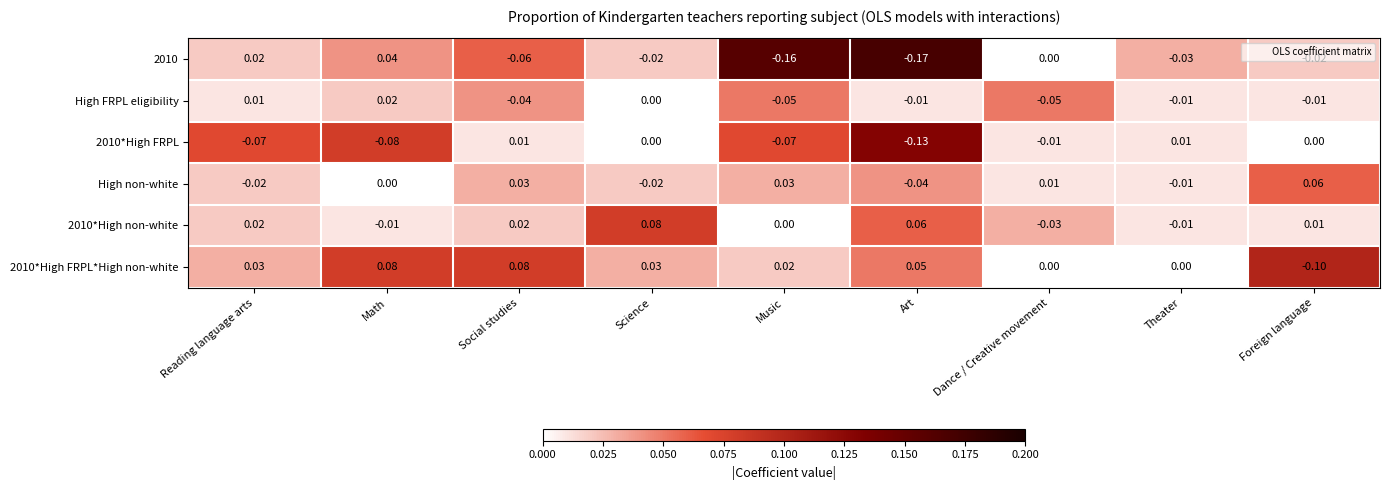

At which label does 2010*High non-white reach its minimum?

Dance / Creative movement